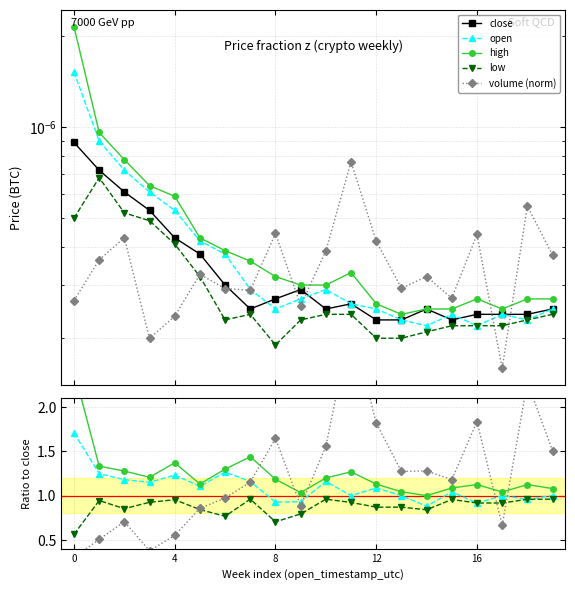

How many open values are between 0 and 1?

20